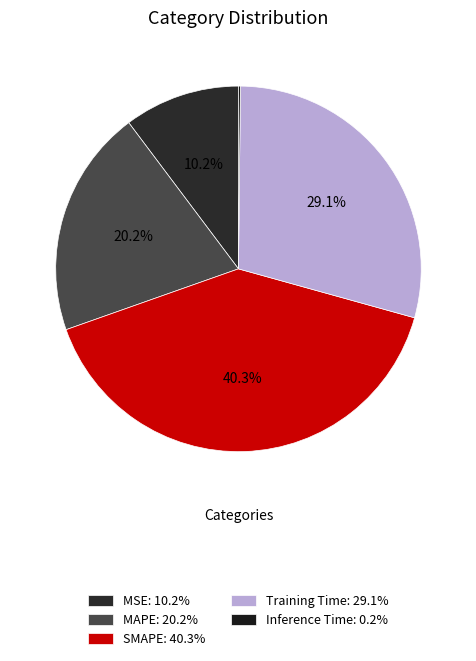

Is there any slice that represents more than half of the pie?

No